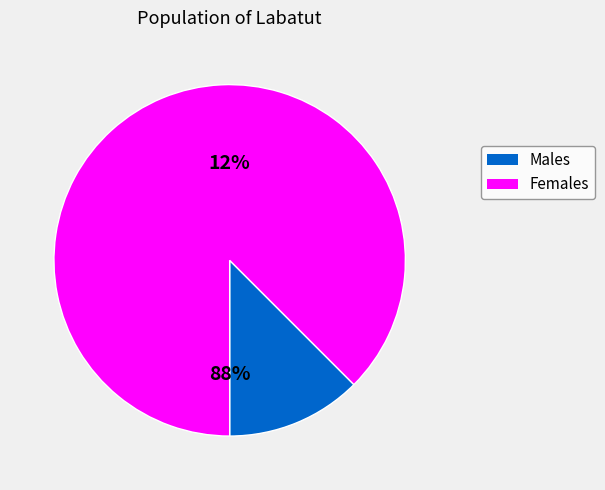

Does 33 account for over 50% of the chart?

No